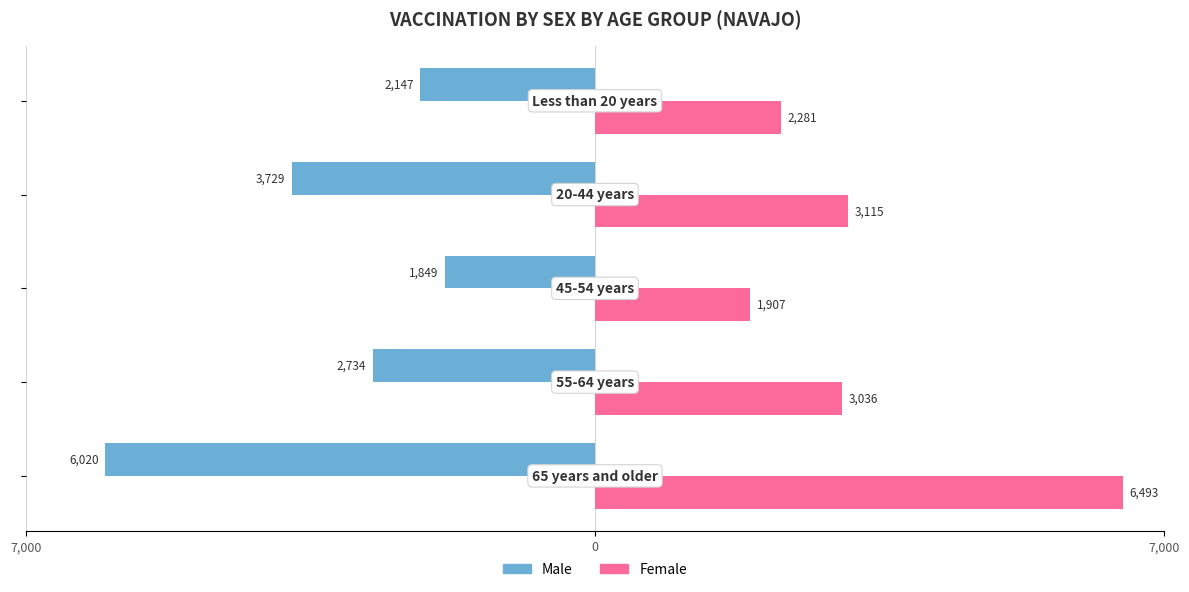

What are all the series names shown in the legend?

Male, Female